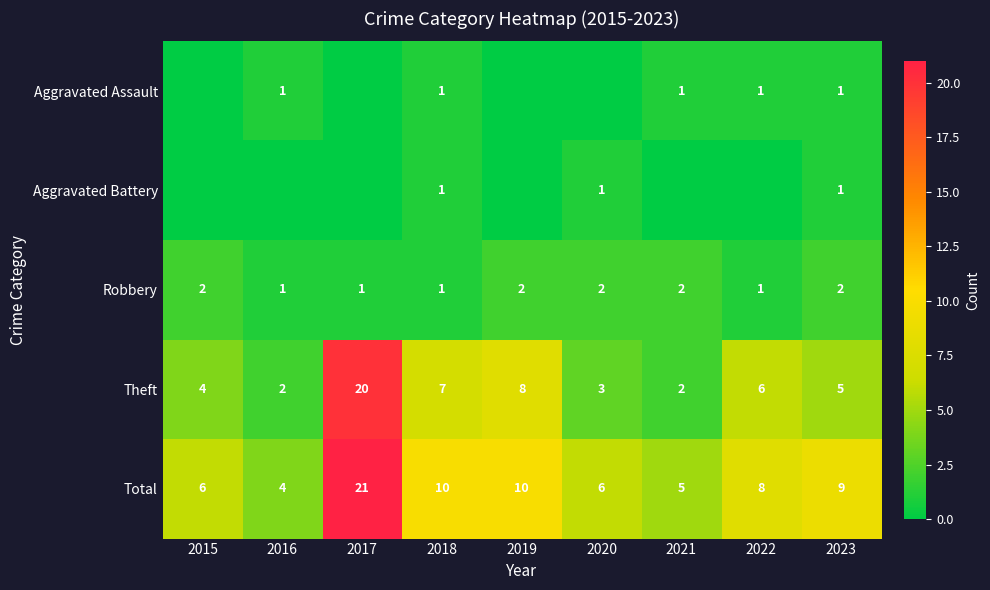

What value does the Theft series have at 2018?

7